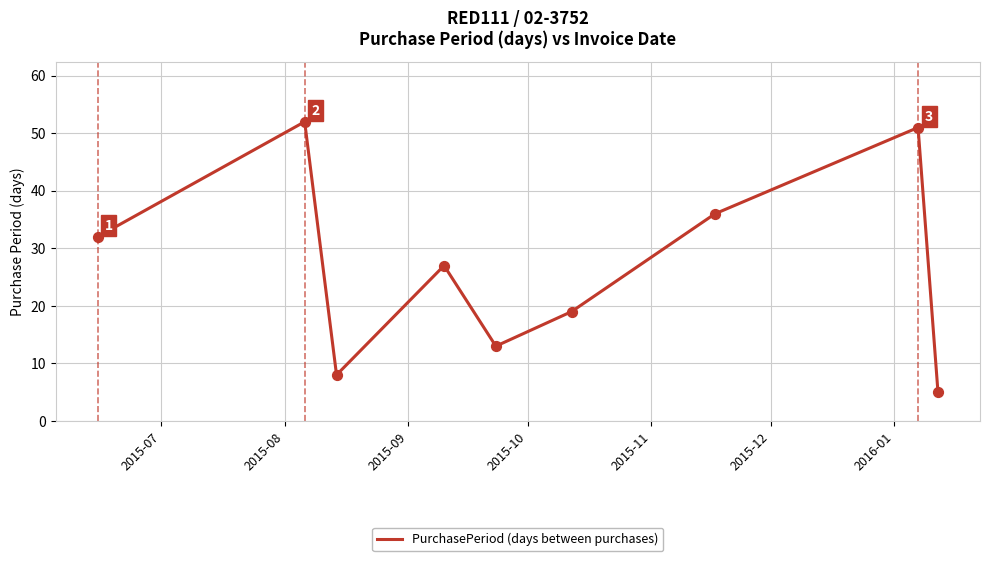

What is the smallest value displayed?

5